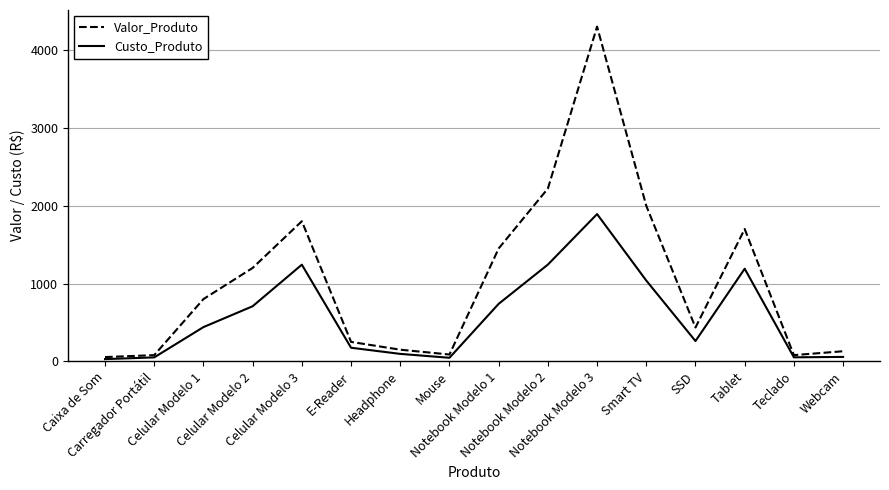

What is the difference between the Custo_Produto values at SSD and Carregador Portátil?

210